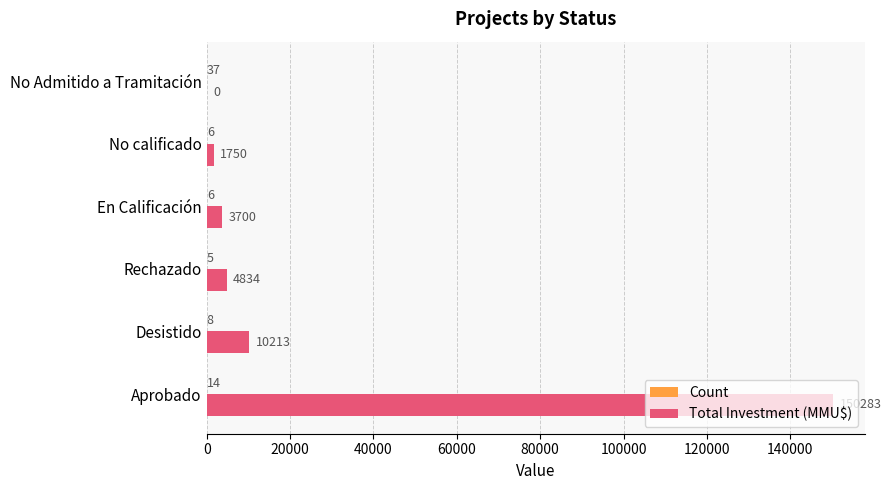

At which label is Total Investment (MMU$) closest to 75141?

Desistido